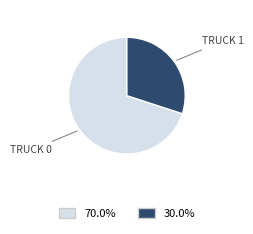

Does any single category account for the majority?

Yes